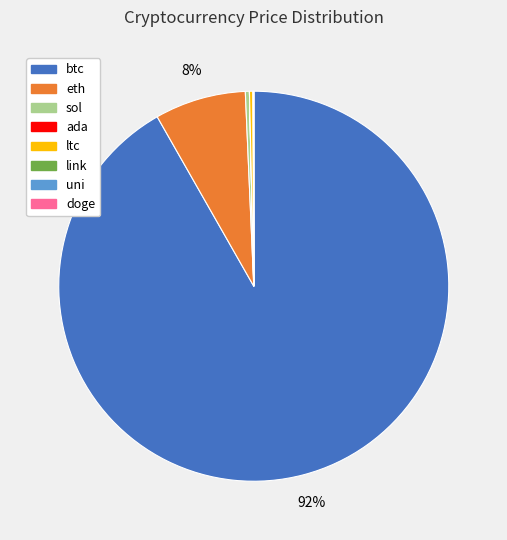

What percentage is the eth slice, to the nearest percent?

8%